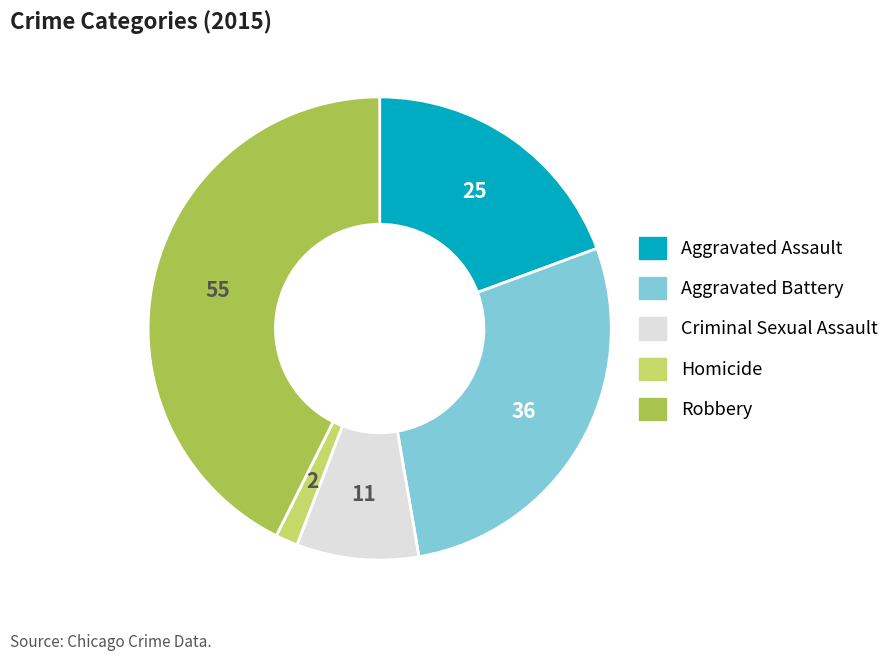

Between Homicide and Aggravated Battery, which is larger?

Aggravated Battery